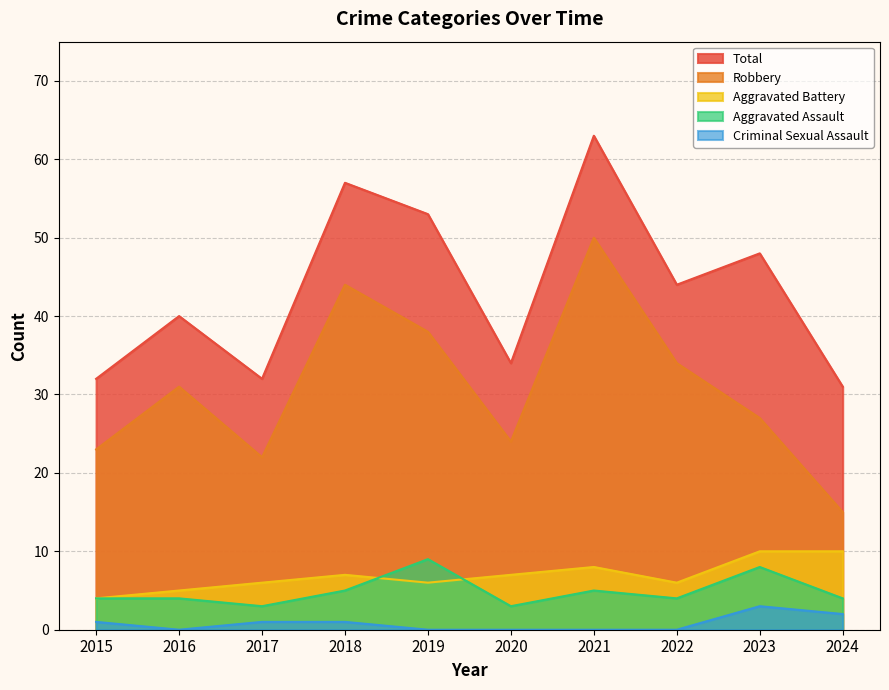

How many interior local valleys does the Robbery series have?

2